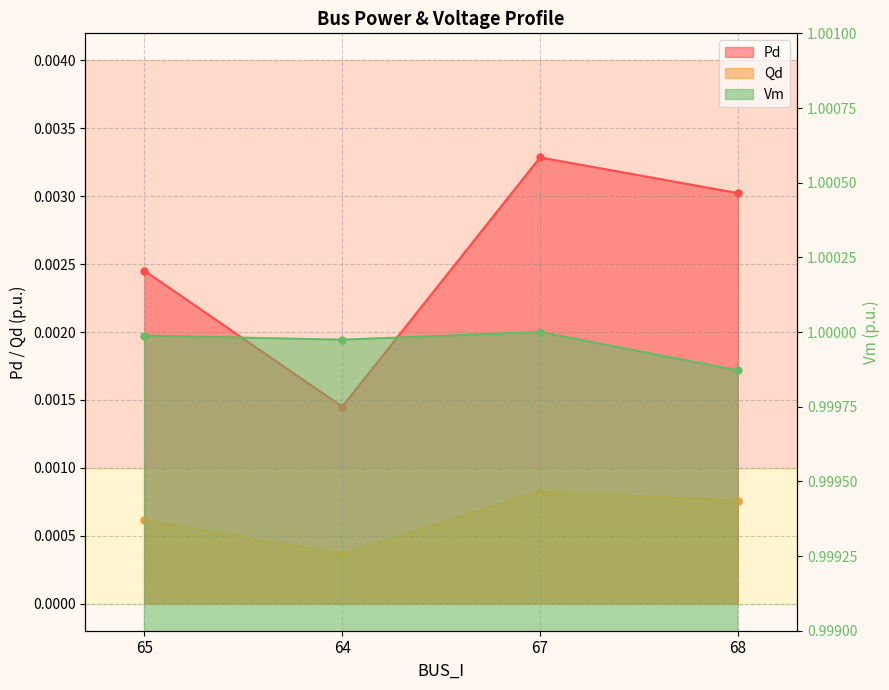

Rank the series at 64 from lowest to highest value.

Qd, Pd, Vm